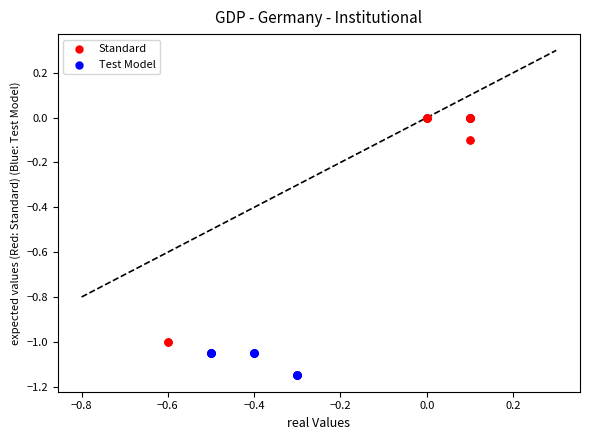

Which series reaches the maximum Y coordinate?

Standard